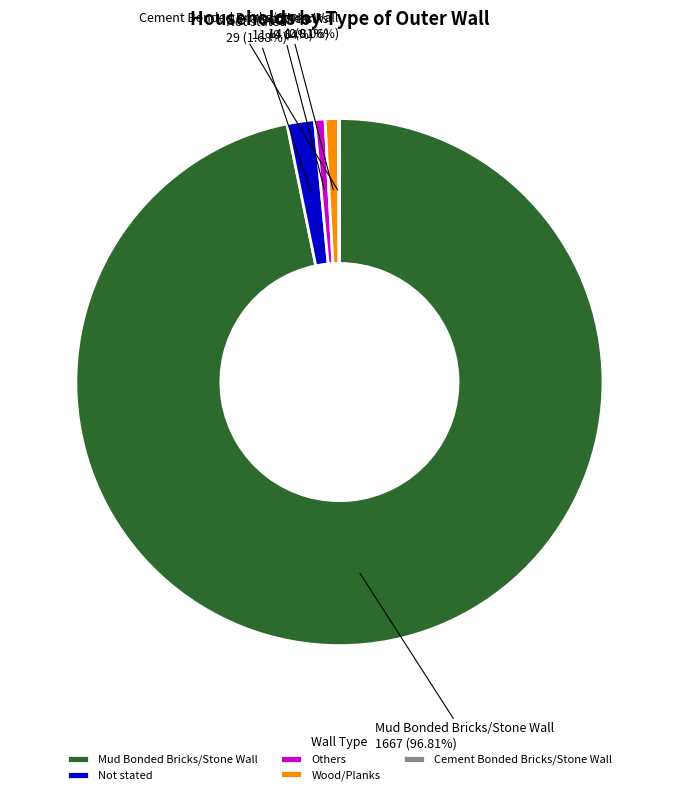

What is the largest slice in the pie chart?

Mud Bonded Bricks/Stone Wall